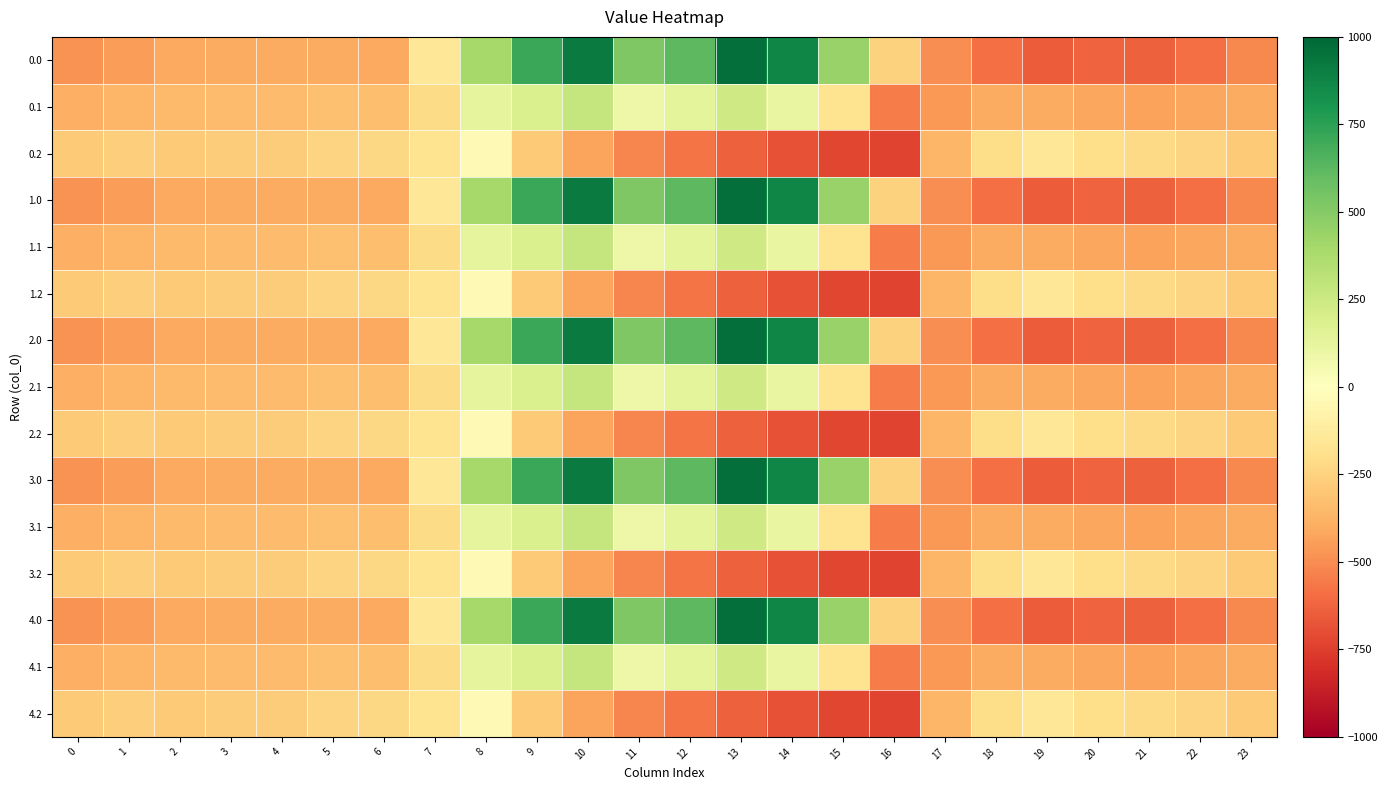

What is the total value across all series at 15?

-2279.4